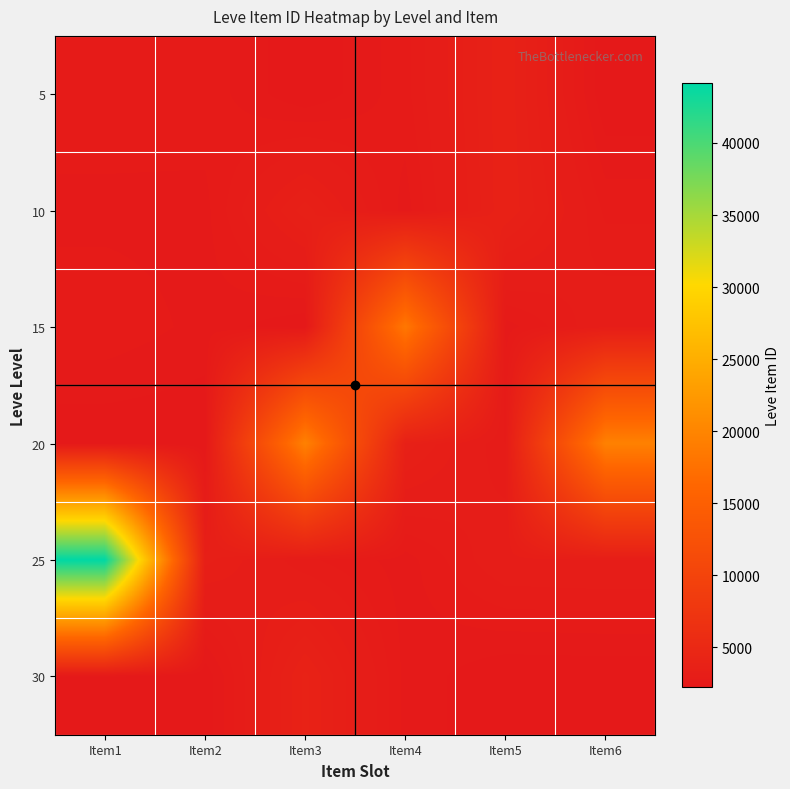

How many series are shown in this chart?

6